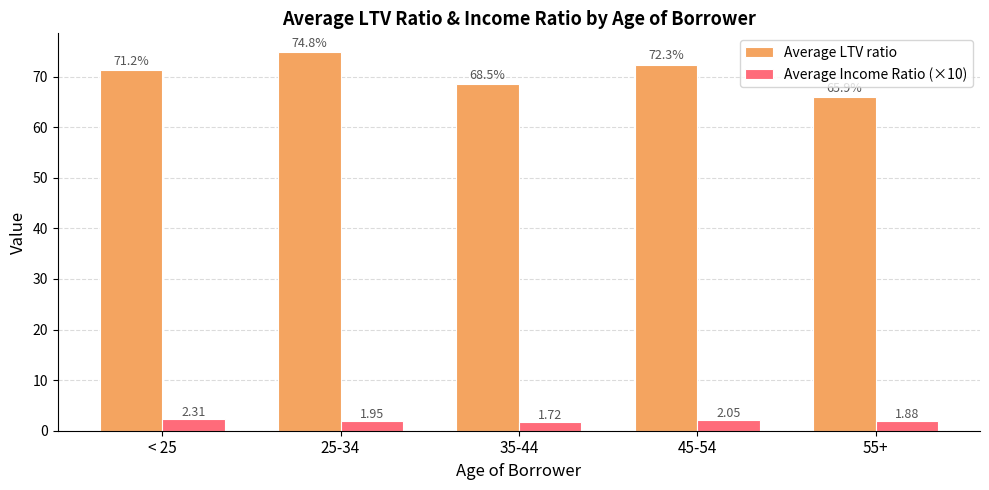

Which series changed the most between 35-44 and 55+?

Average LTV ratio